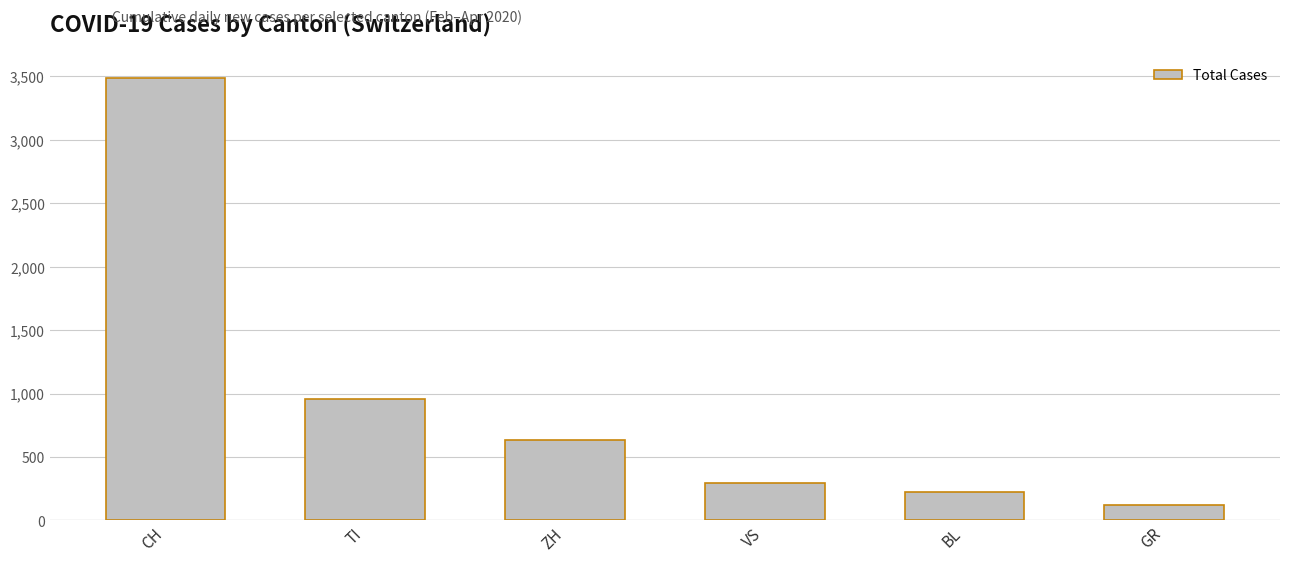

What is the change in value from TI to BL?

-727